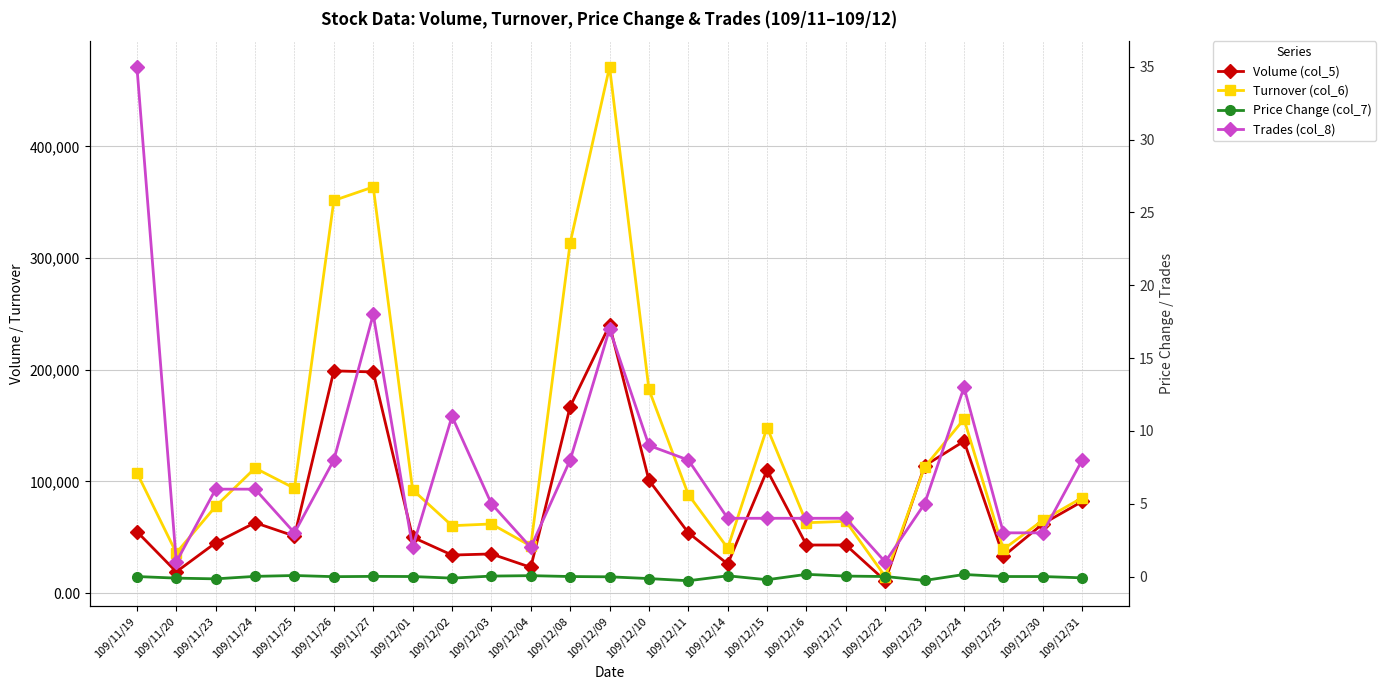

True or false: Turnover (col_6) and Price Change (col_7) intersect in this chart.

False